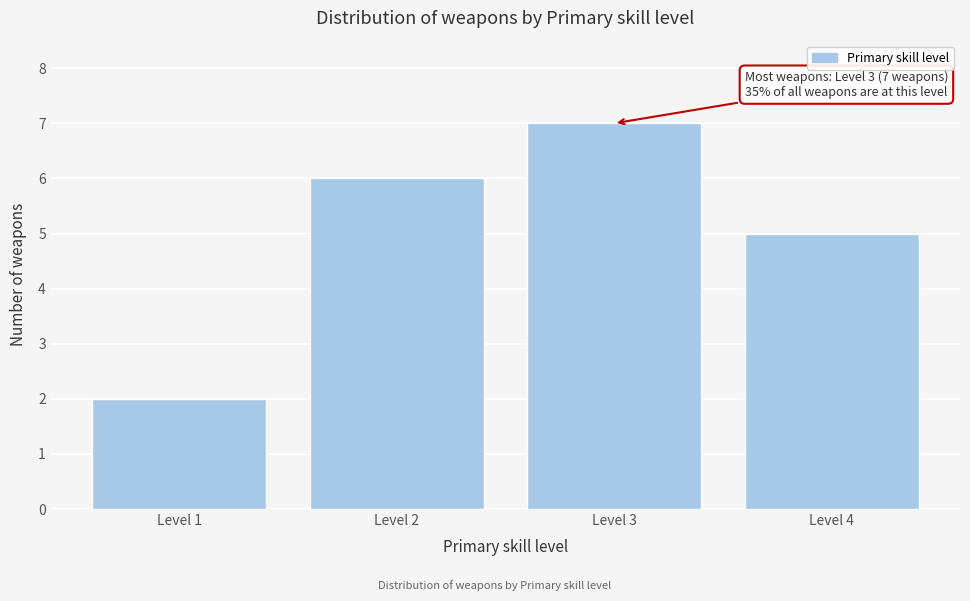

Reading left to right, what are all the values shown in this chart?

2	6	7	5